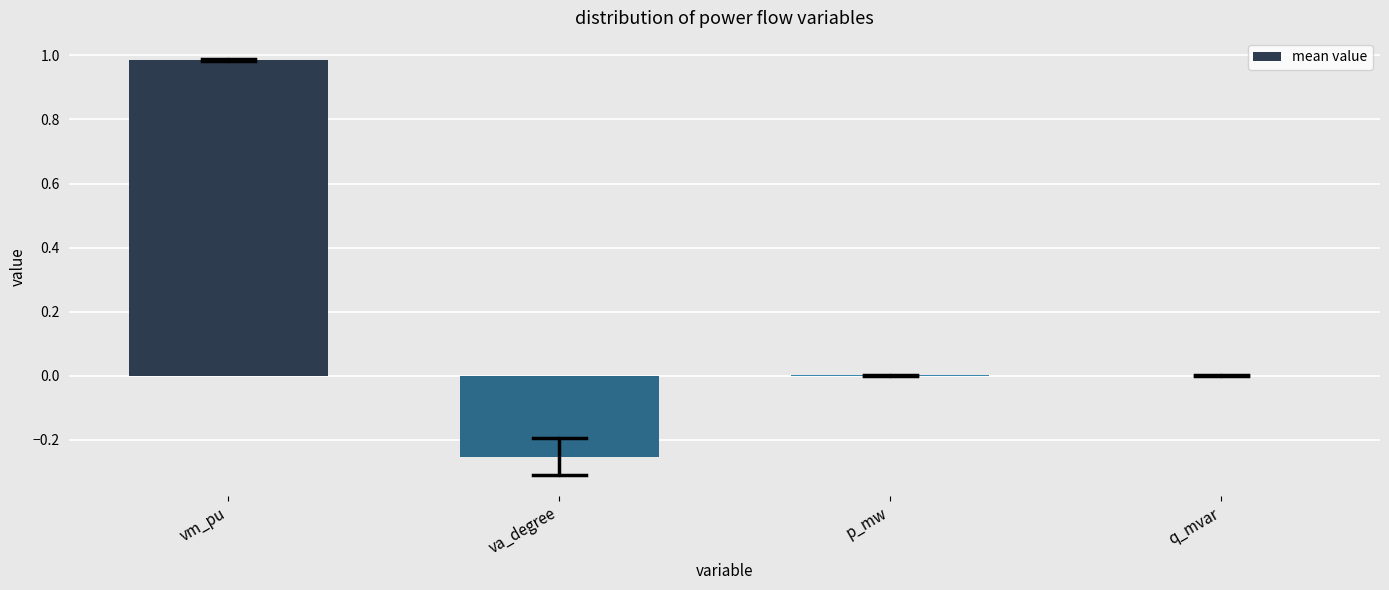

What is the sum of the values at va_degree and vm_pu?

0.7